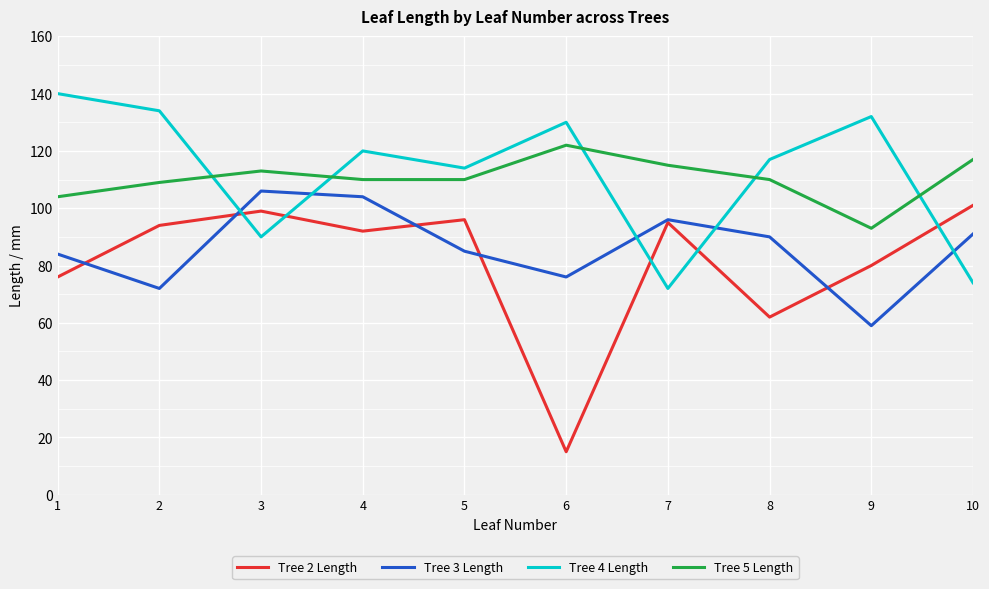

True or false: Tree 5 Length and Tree 2 Length cross at least once.

False